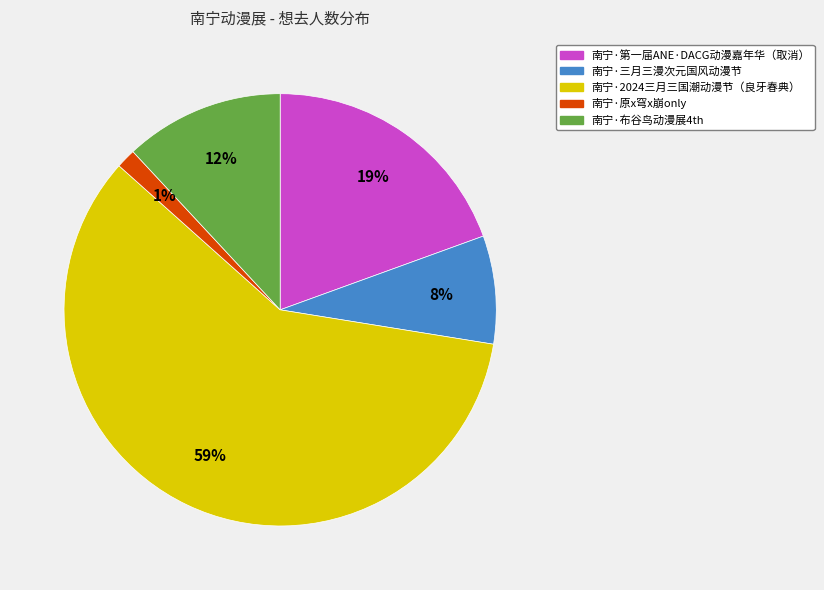

Do 南宁·三月三漫次元国风动漫节 and 南宁·第一届ANE·DACG动漫嘉年华（取消） together represent more than half of the pie?

No